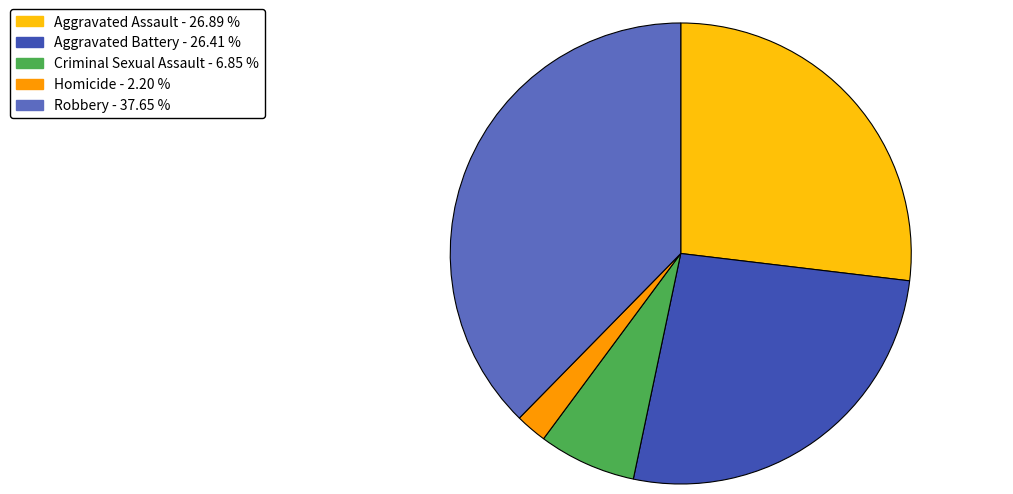

Which has a higher value, Aggravated Battery or Robbery?

Robbery